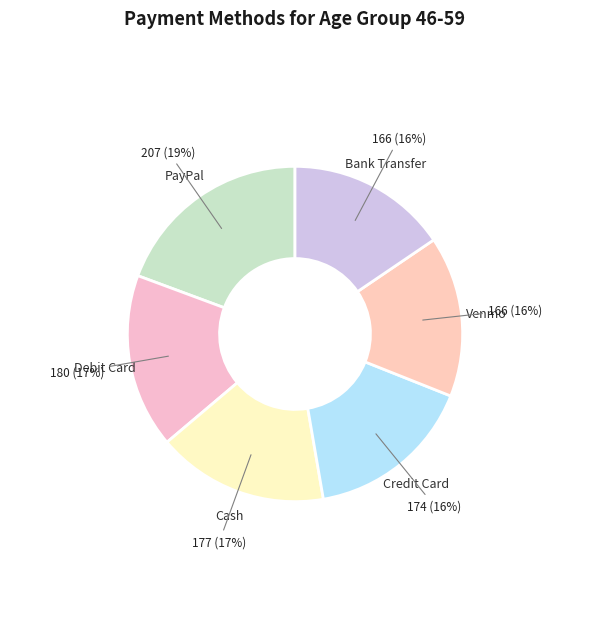

Approximately how many times larger is the value at Debit Card compared to PayPal?

0.9